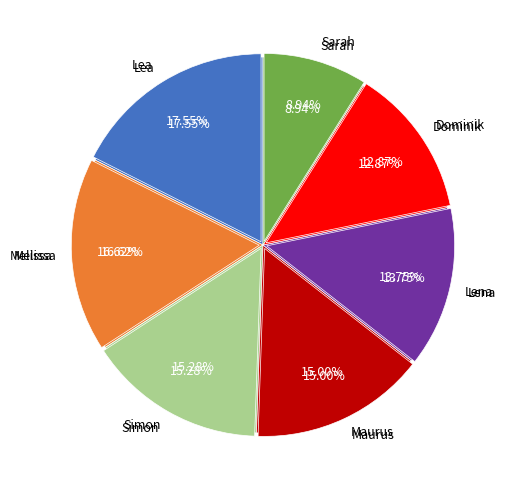

Count the number of slices in the pie.

7